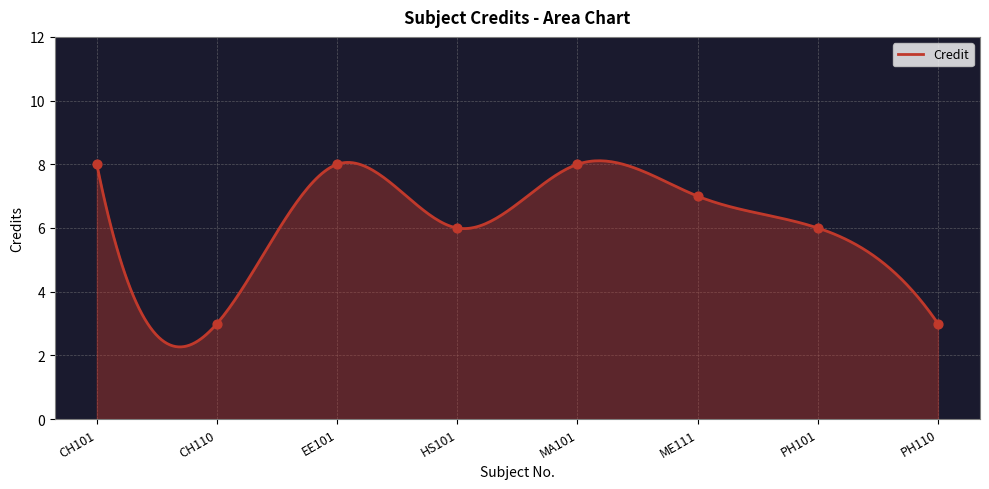

What is the change in value from CH101 to PH110?

-5